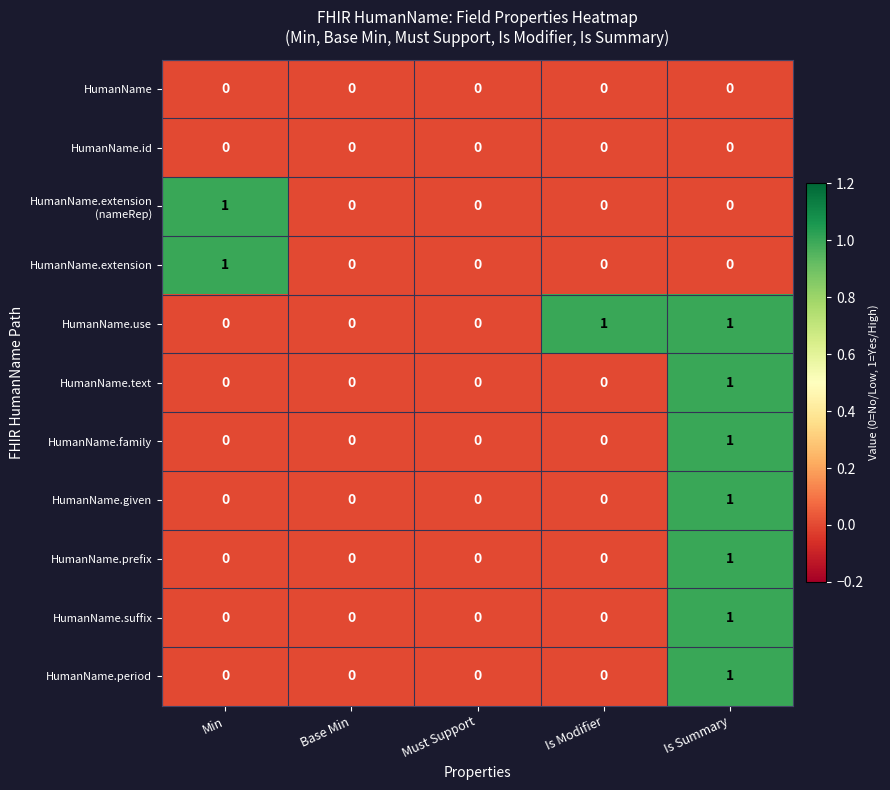

Is the value of HumanName at Must Support greater than the value of HumanName.given at Is Summary?

No